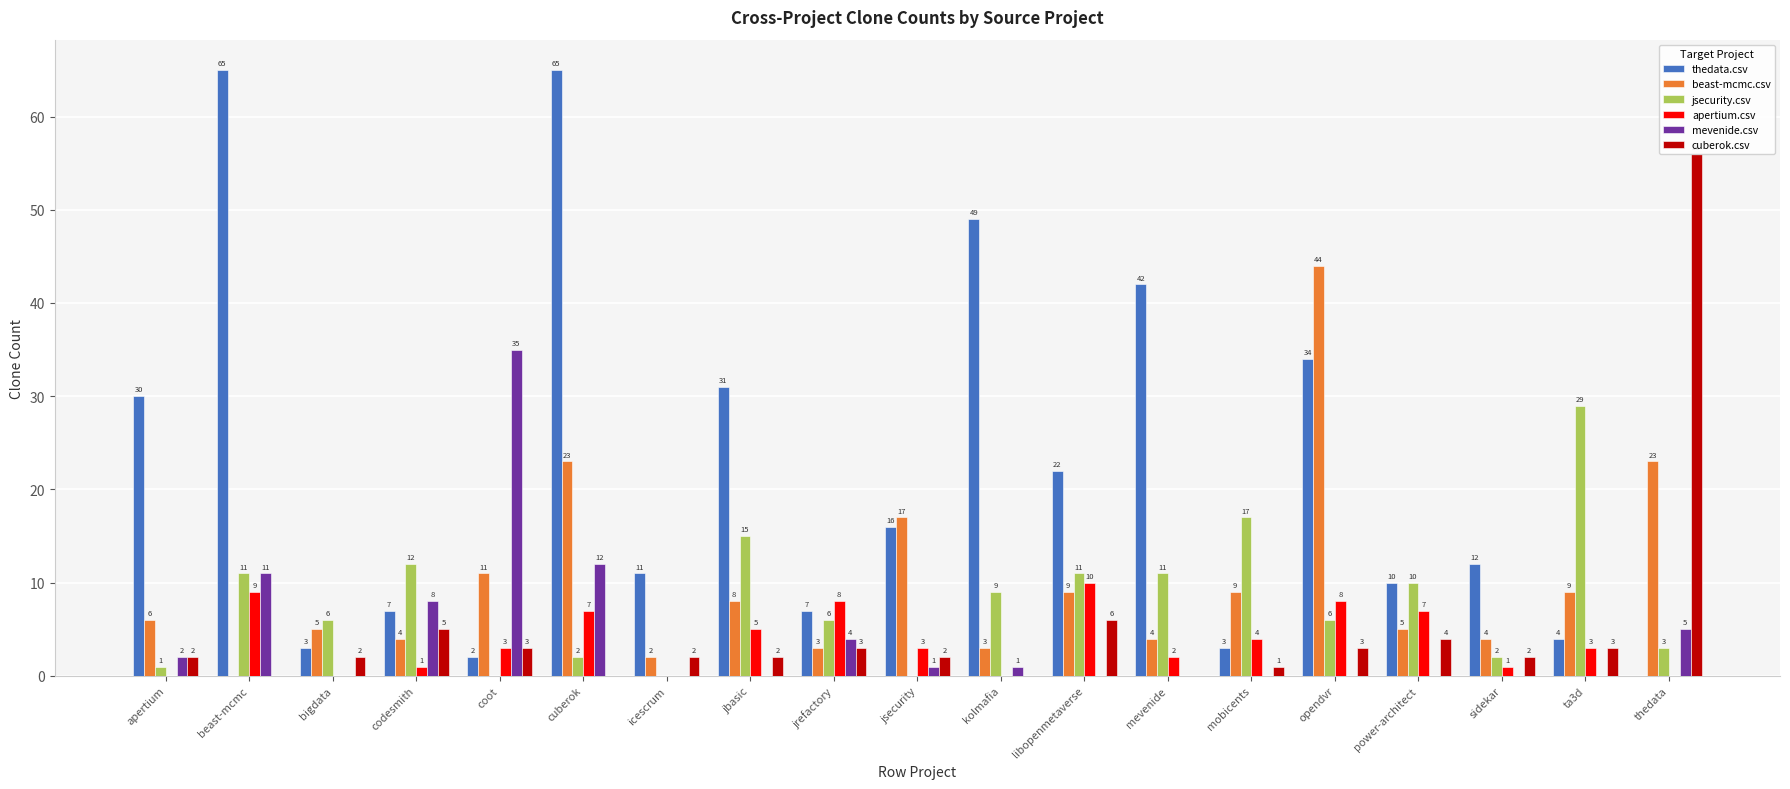

What is the sum of the thedata.csv values at apertium and ta3d?

34